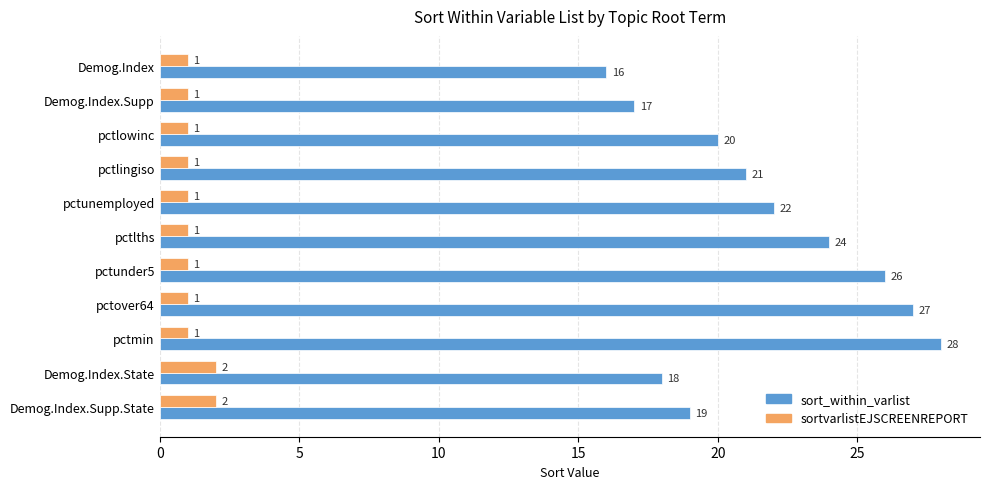

At which label does sort_within_varlist reach its minimum?

Demog.Index